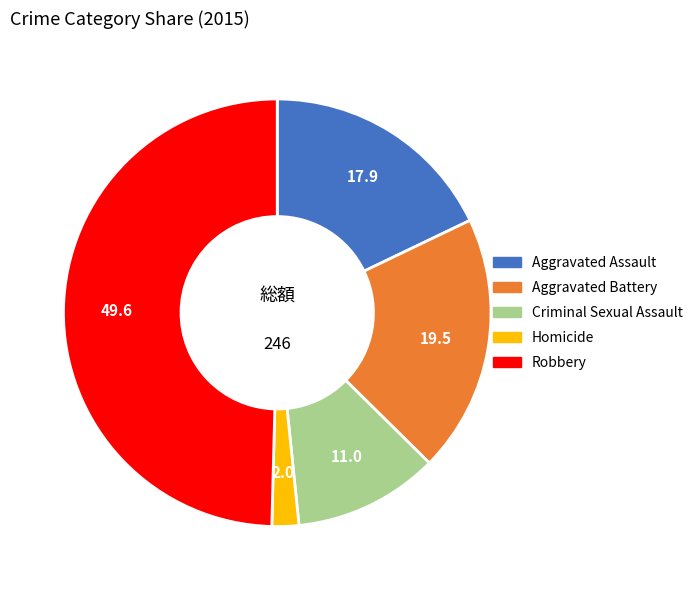

Which slice is the largest?

Robbery